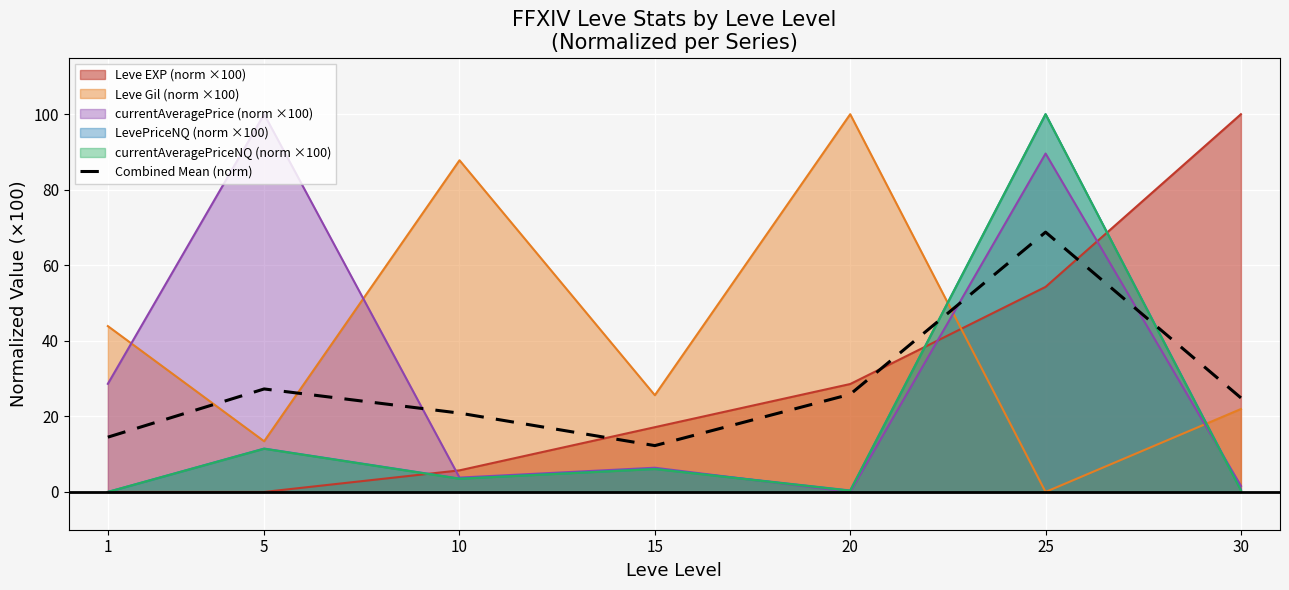

List the labels in order of value, smallest first.

15, 1, 10, 30, 20, 5, 25